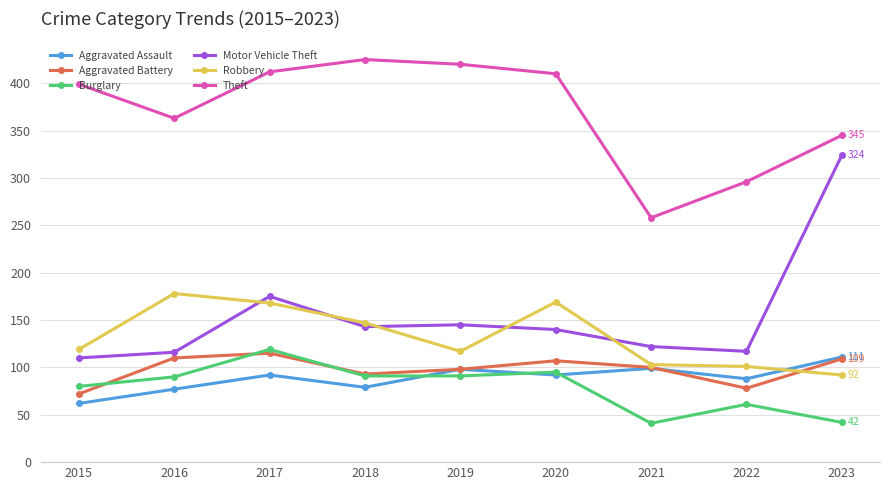

Which series has the largest total across all categories?

Theft